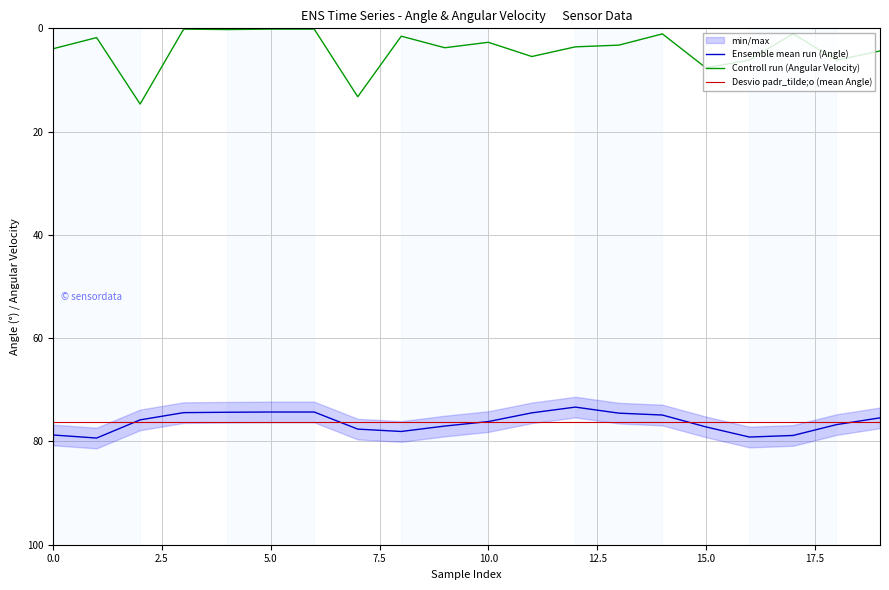

True or false: Controll run (Angular Velocity) and Ensemble mean run (Angle) intersect in this chart.

False